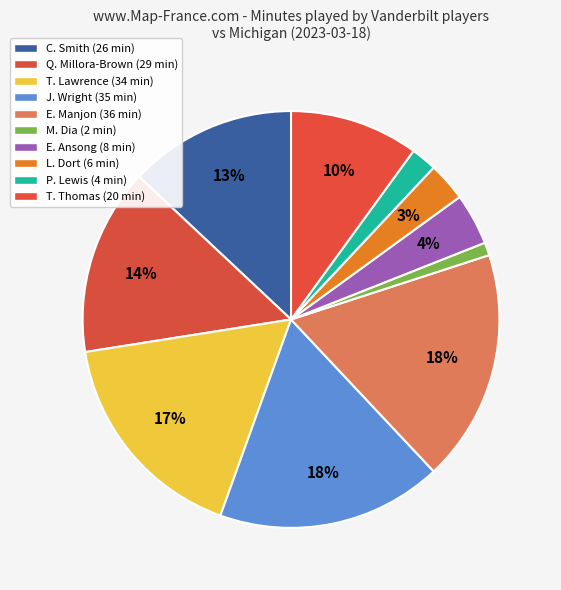

What percentage do T. Thomas and E. Ansong together represent?

14.0%